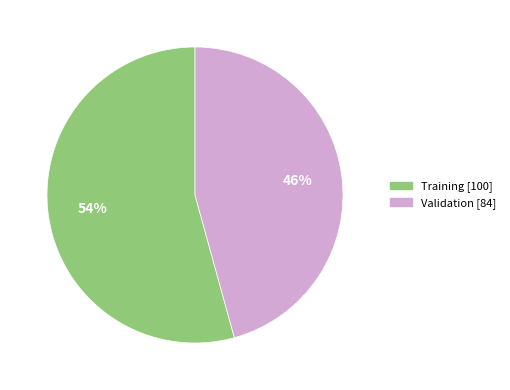

To the nearest percent, what is the combined percentage of Training and Validation?

100%